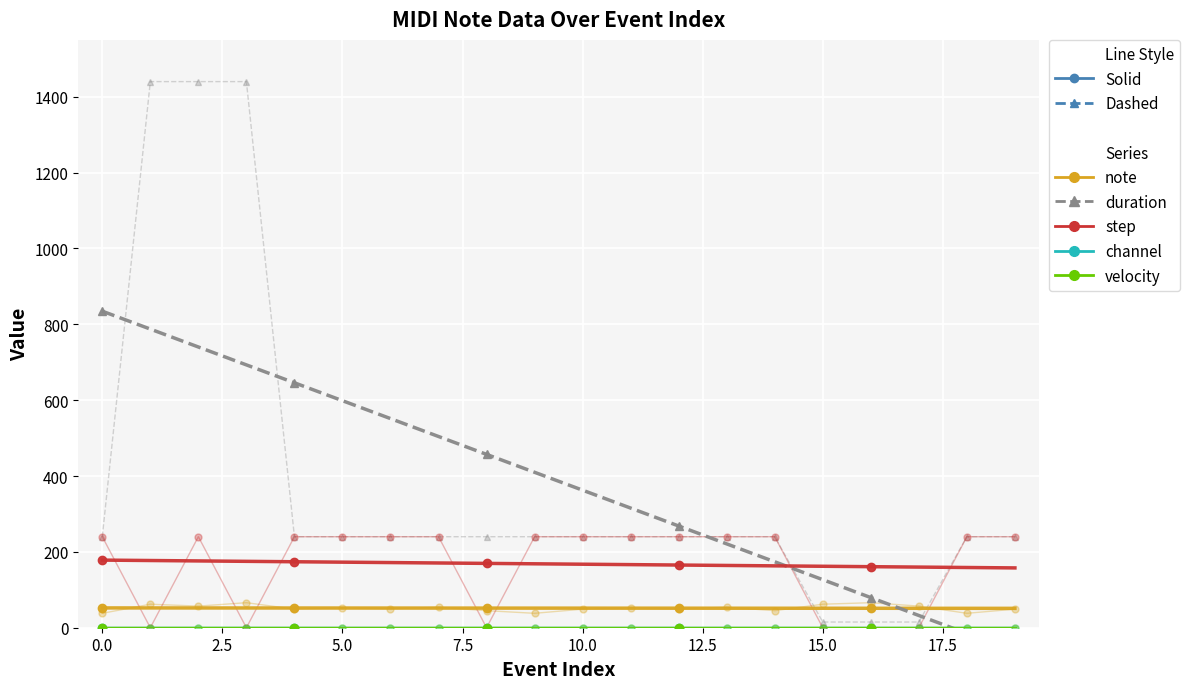

What is the label of the 6th point from the right?

14